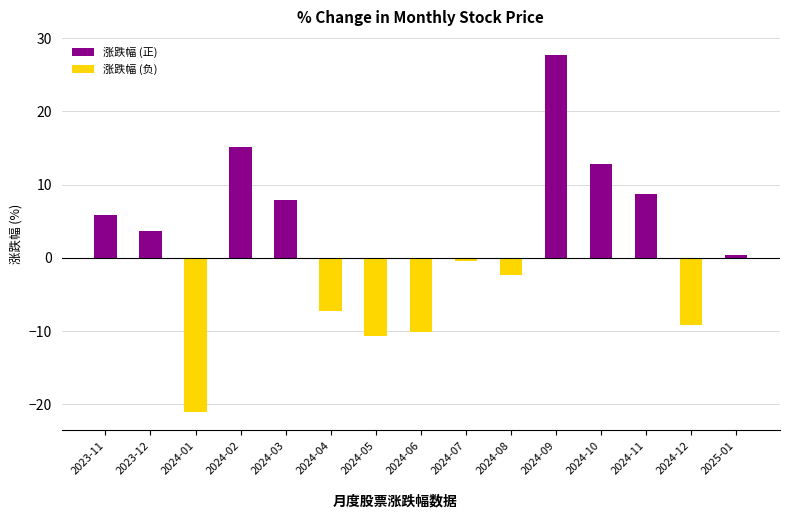

What is the value of the 3rd bar from the left?

-21.1